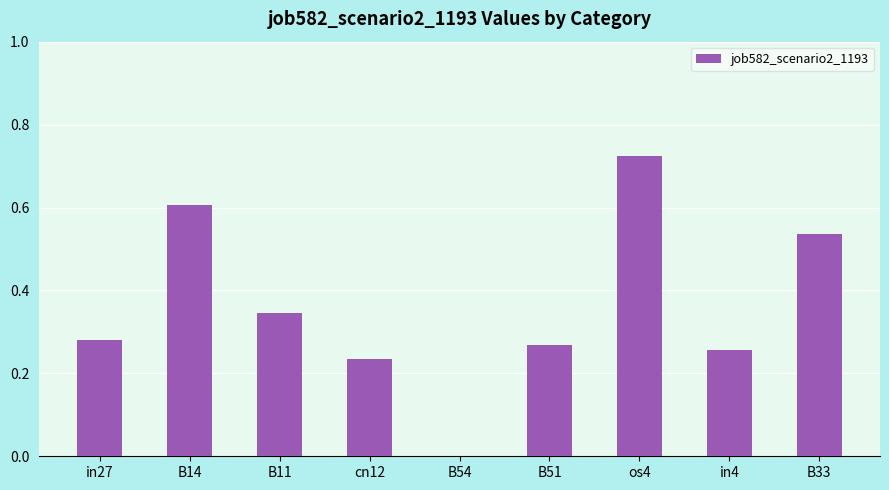

Count the values in the range 0 to 1.

9